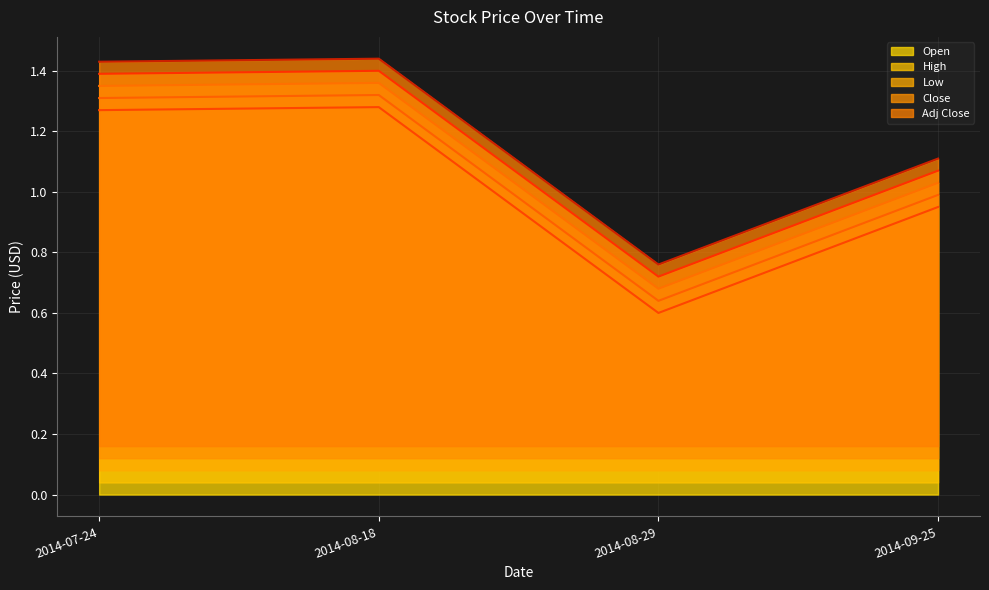

At which category does High reach its first local valley?

2014-08-29